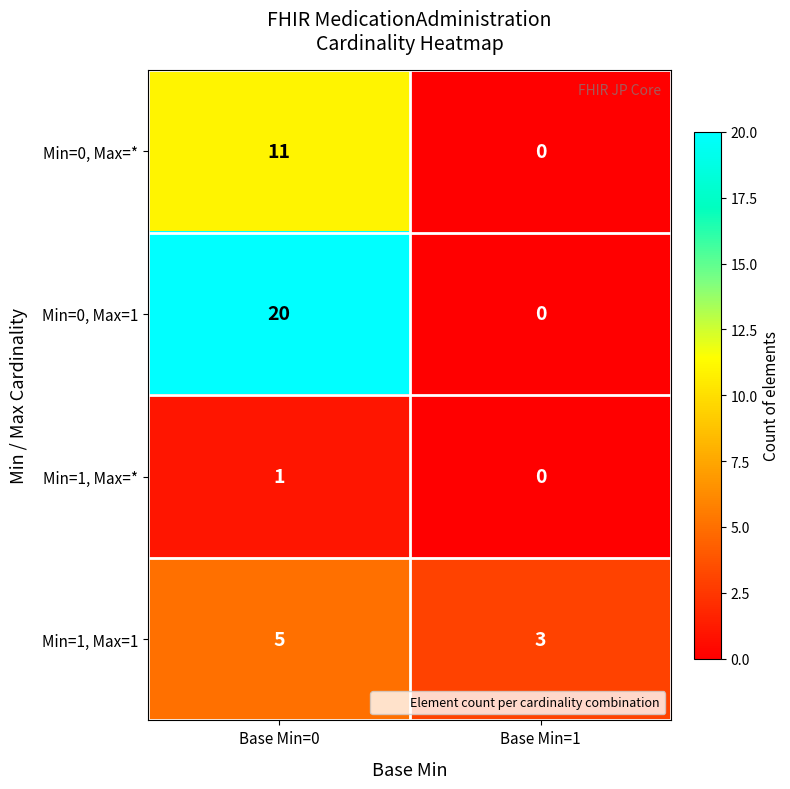

What is the spread (max minus min) of values at Base Min=1?

3